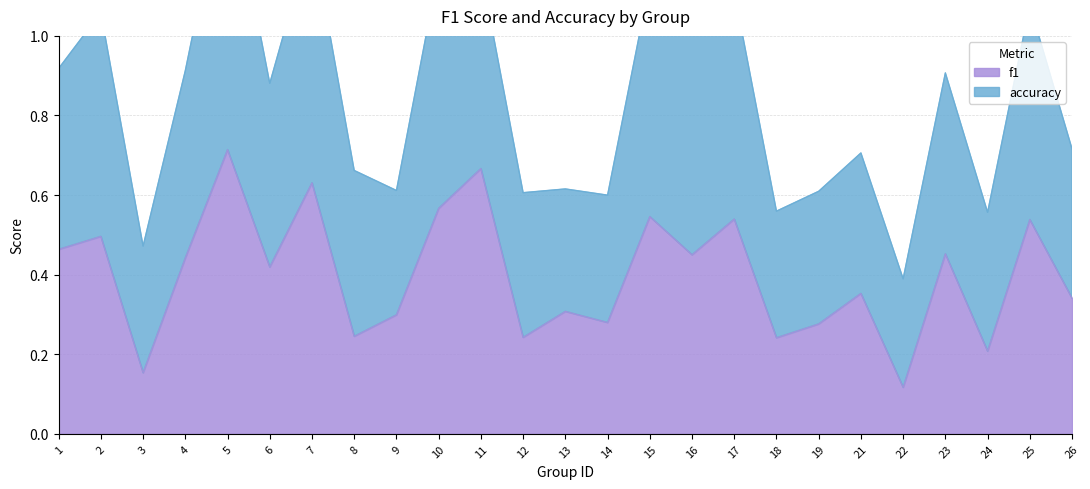

Between 19 and 15, which is larger?

15